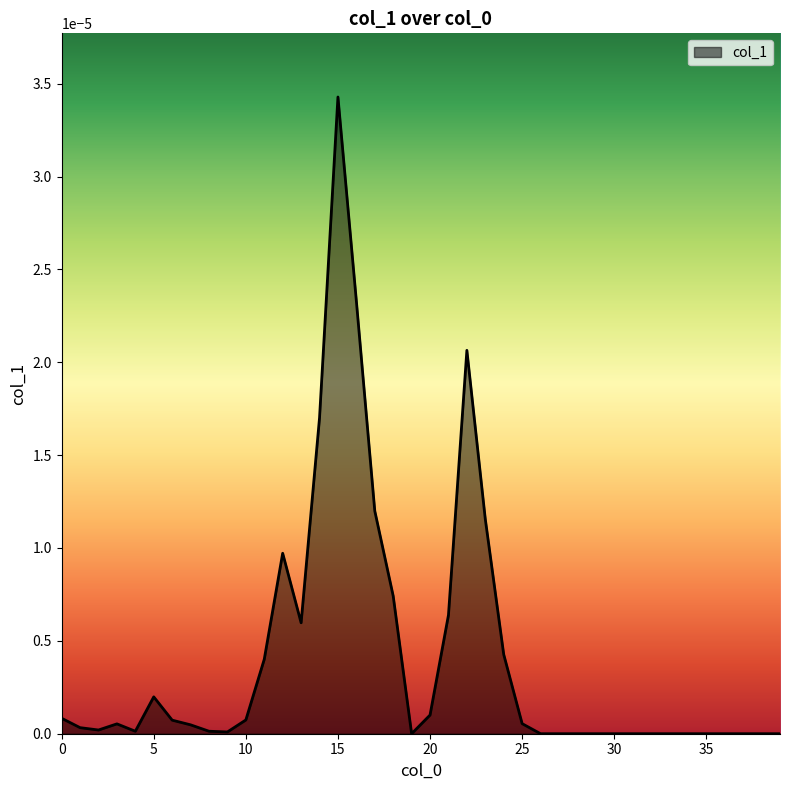

How many lines are shown in the chart?

1